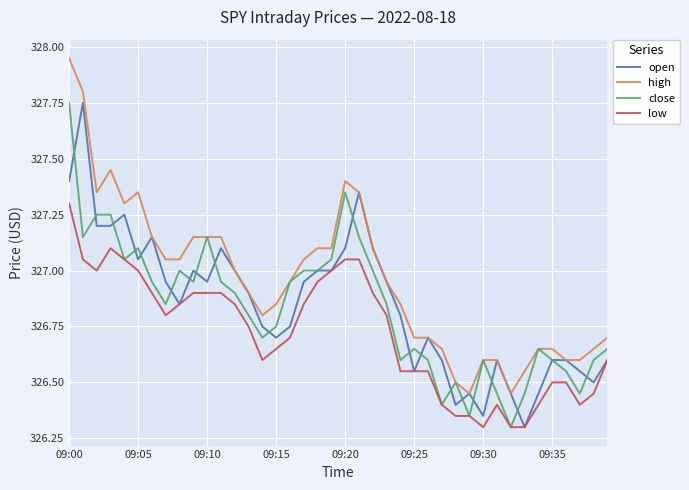

True or false: low and high intersect in this chart.

False